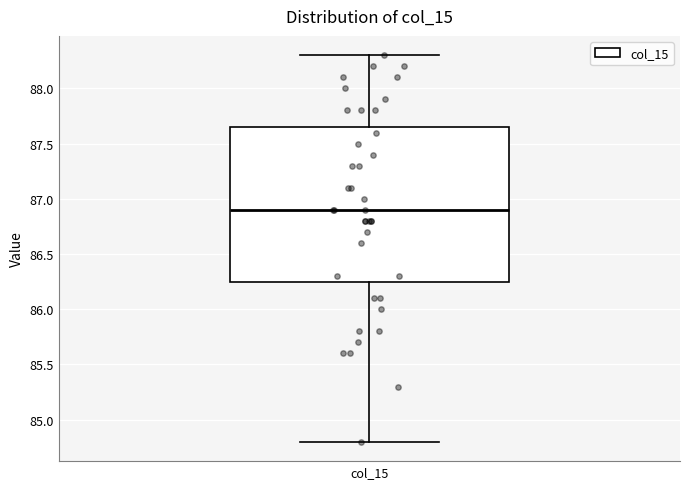

Read this box plot against the y-axis: the position of the median line, the range covered by the box, and the ends of both whiskers. The values are not printed on the chart, so give them approximately, as read against the axis.

median 86.90, box 86.25 to 87.65, whiskers 84.80 to 88.30